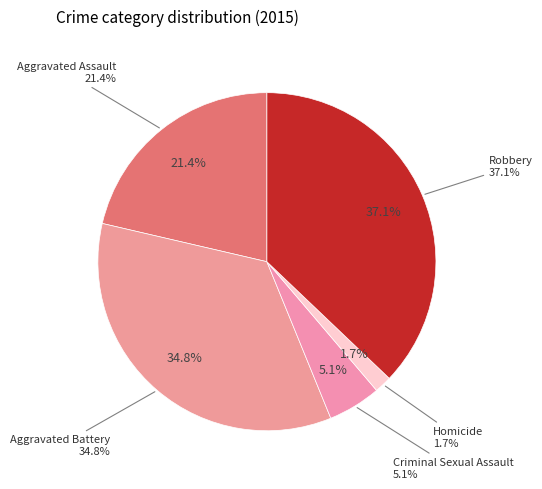

To the nearest percent, what percentage of the pie is Aggravated Battery?

35%